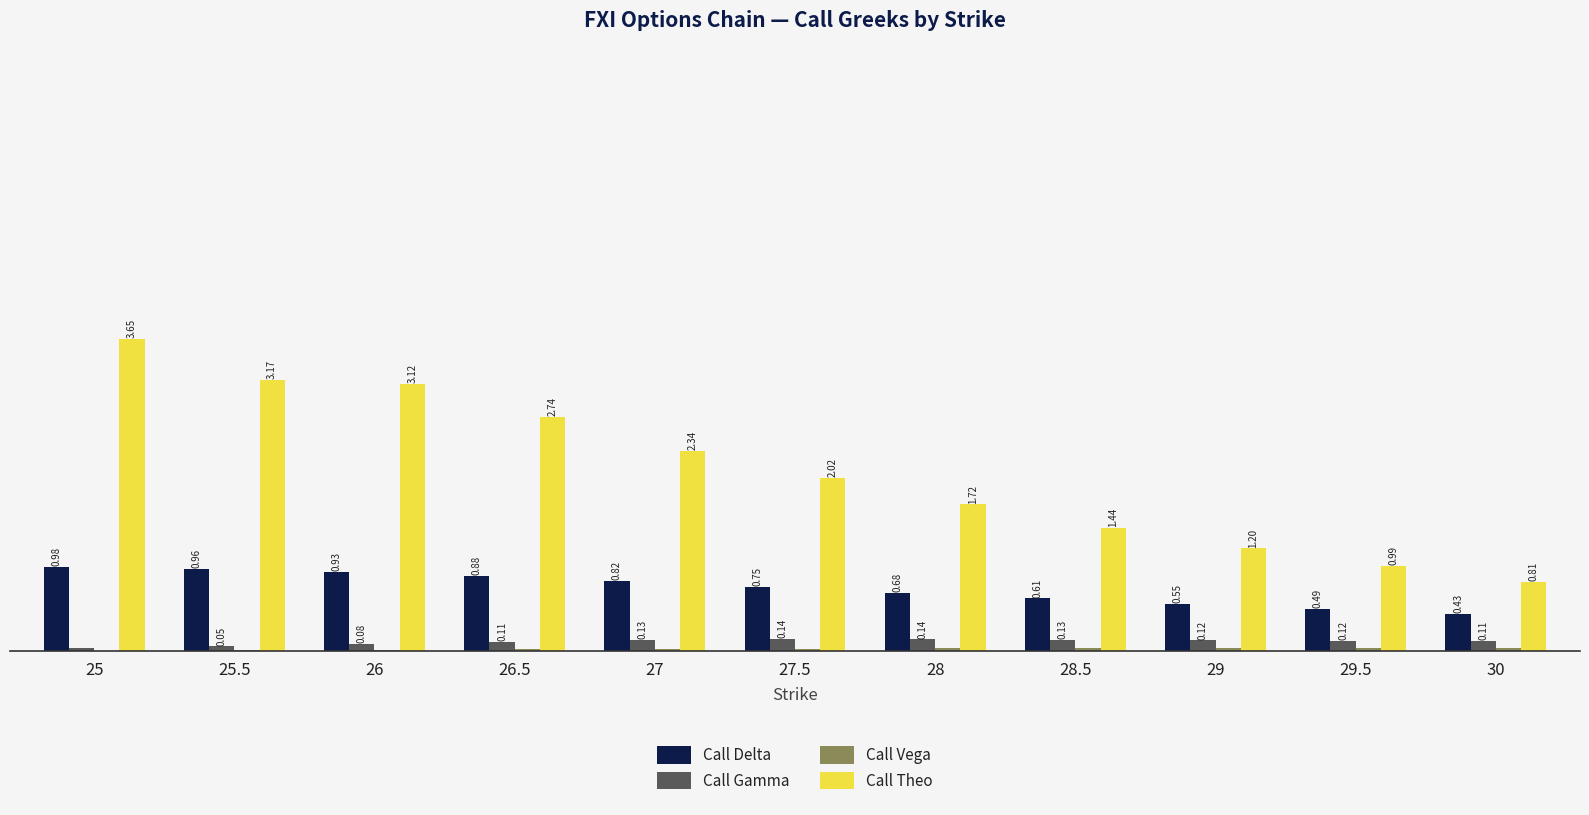

Which series changed the most between 25 and 27?

Call Theo